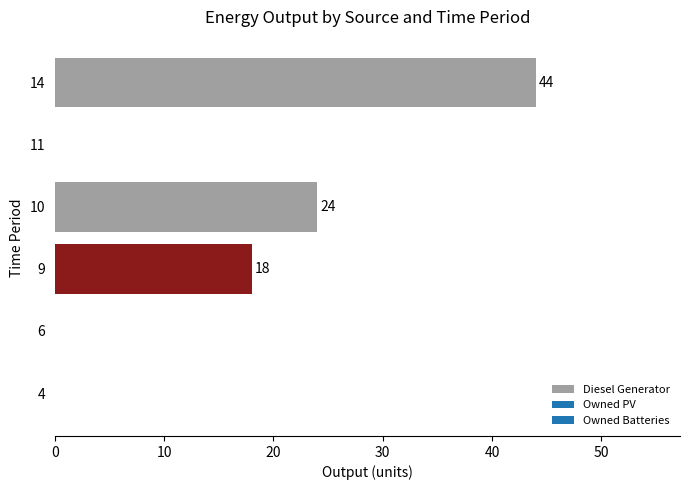

How many values are between 0 and 24?

5